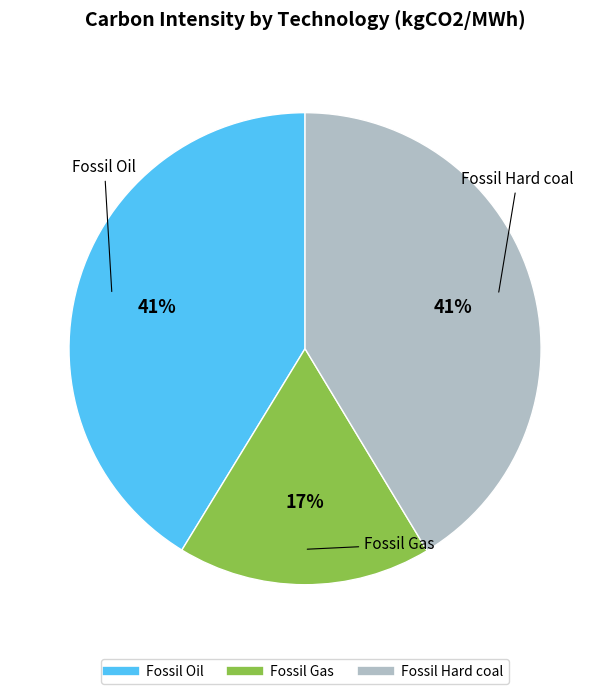

Approximately how many times larger is the value at Fossil Hard coal compared to Fossil Gas?

2.4